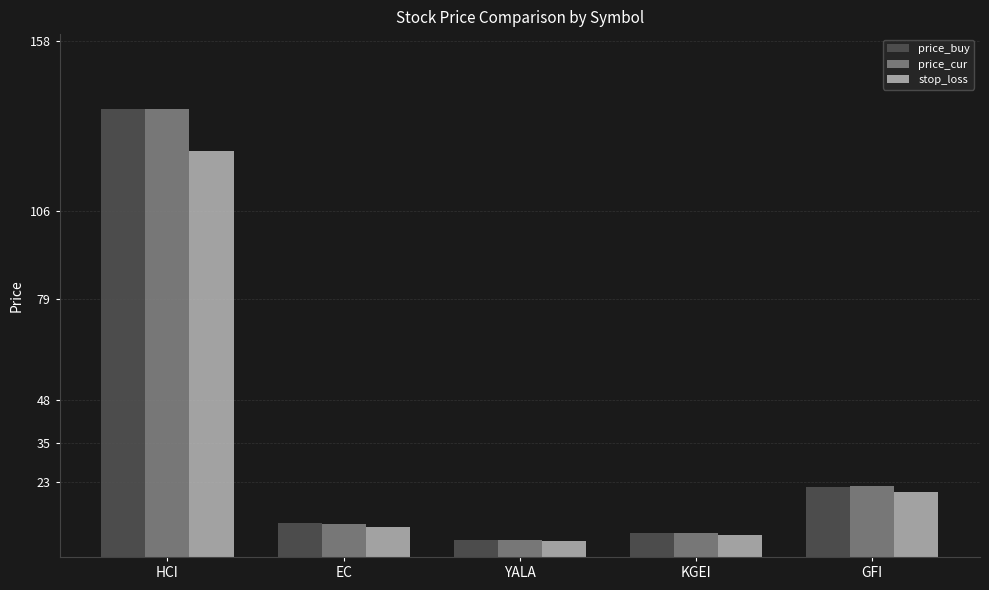

Which series changed the most between YALA and GFI?

price_cur